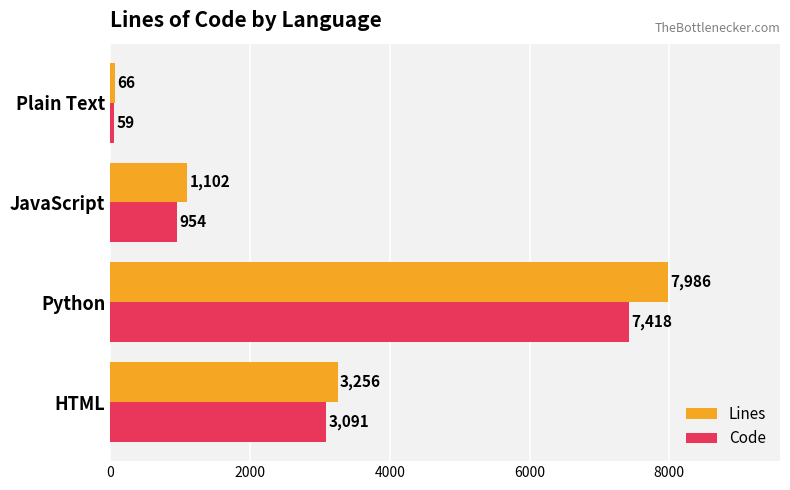

Which series has the largest total across all categories?

Lines